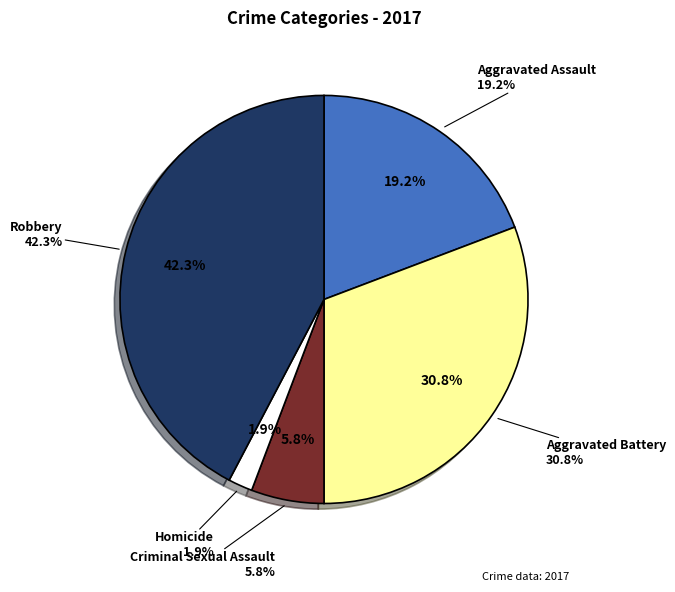

How many slices are in this pie chart?

5